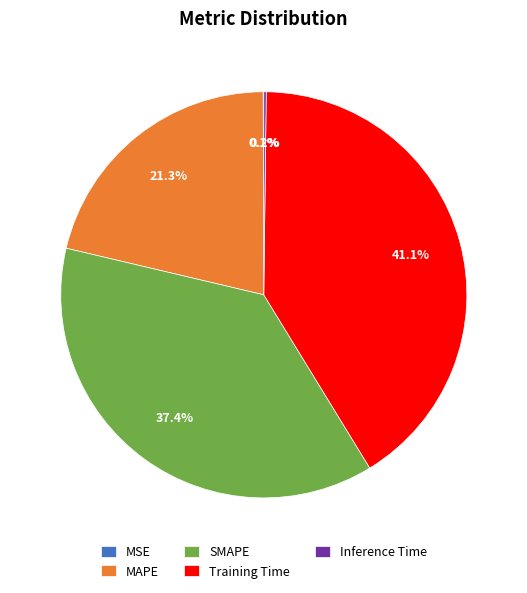

Is there any slice that represents more than half of the pie?

No